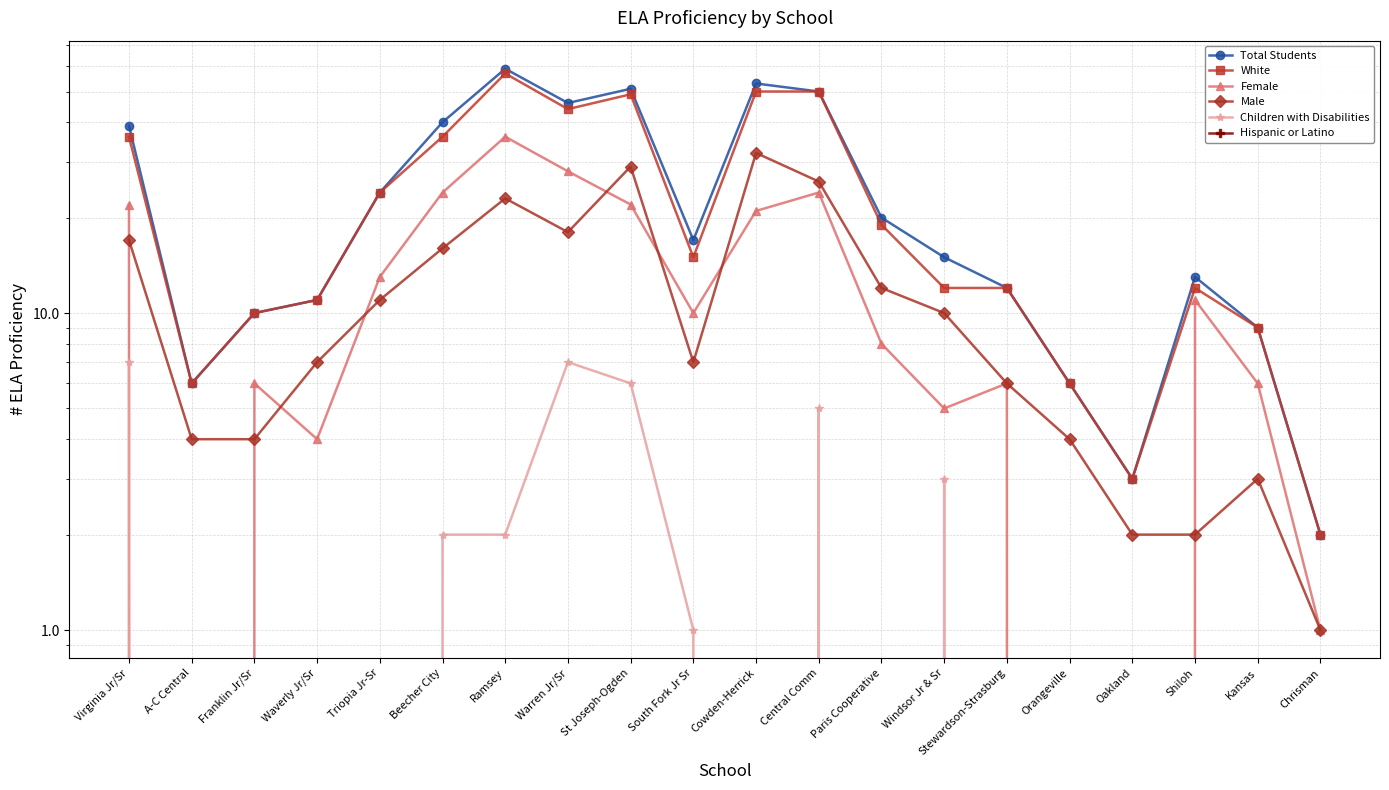

True or false: Female and White intersect in this chart.

False